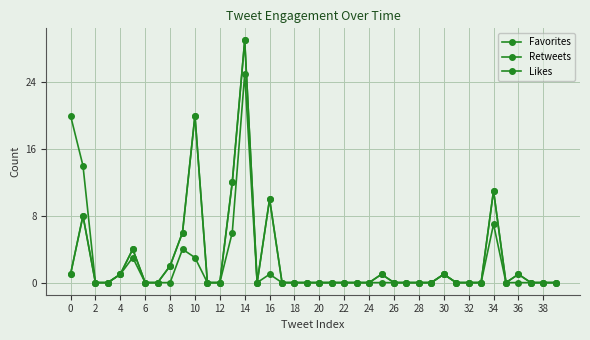

Does the chart have visible grid lines?

Yes